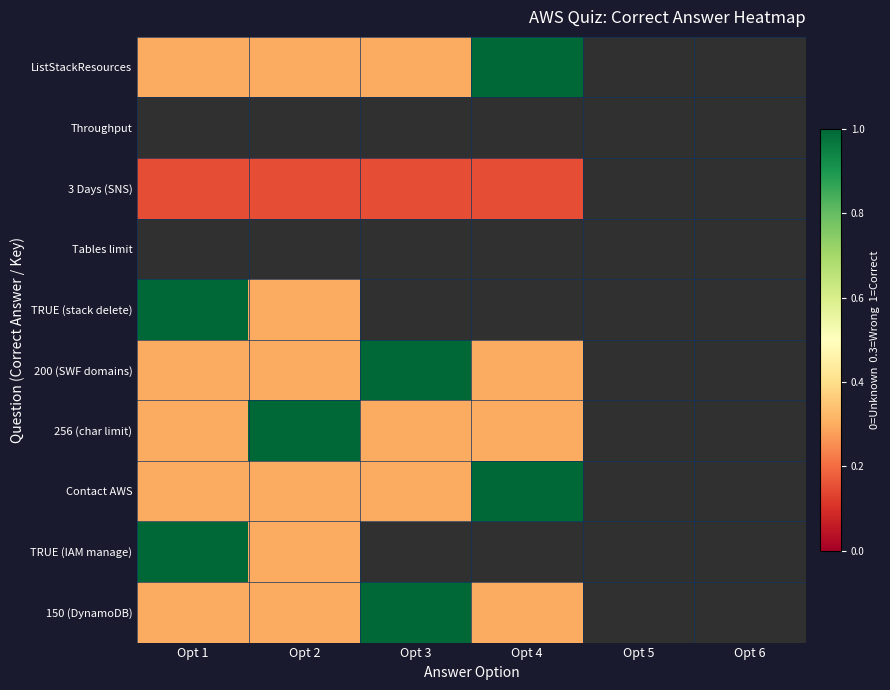

What value does the Contact AWS series have at Opt 3?

0.3